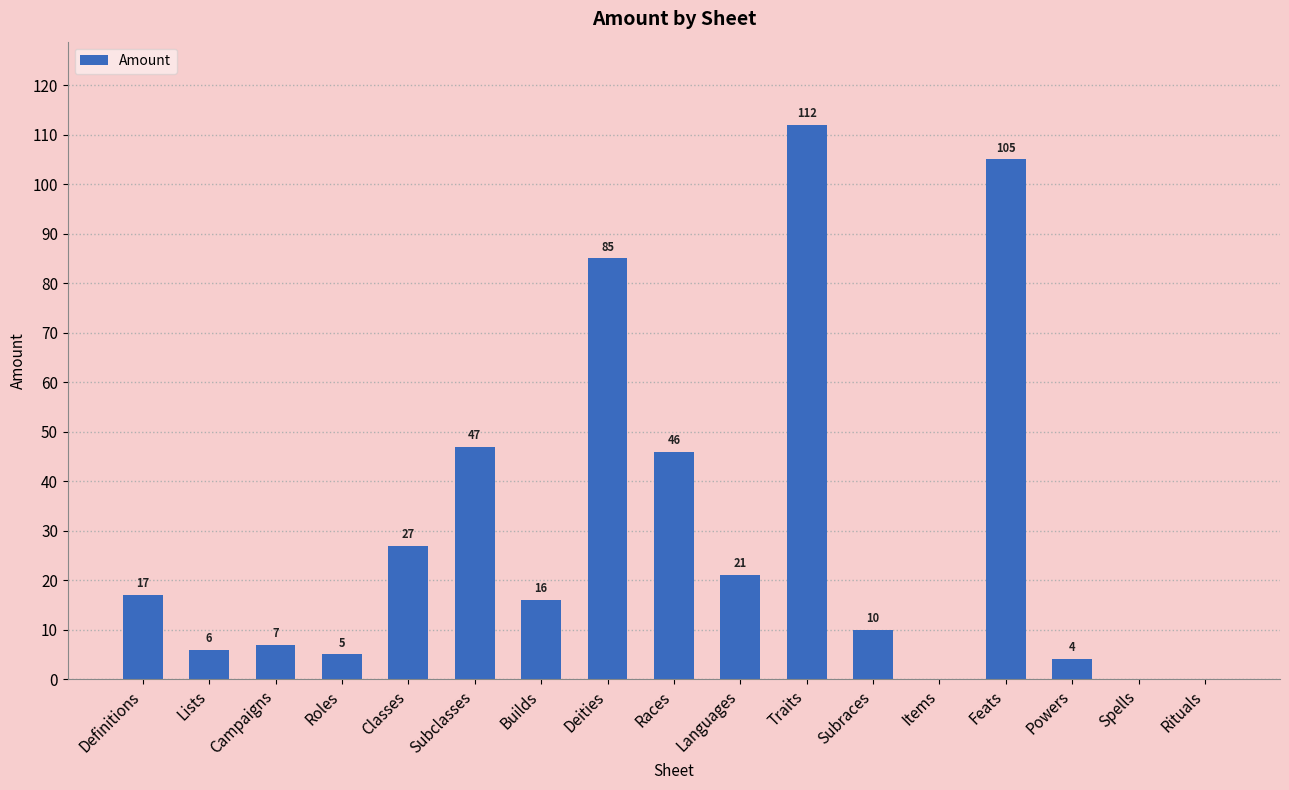

Reading left to right, what are all the values shown in this chart?

Definitions=17	Lists=6	Campaigns=7	Roles=5	Classes=27	Subclasses=47	Builds=16	Deities=85	Races=46	Languages=21	Traits=112	Subraces=10	Items=0	Feats=105	Powers=4	Spells=0	Rituals=0